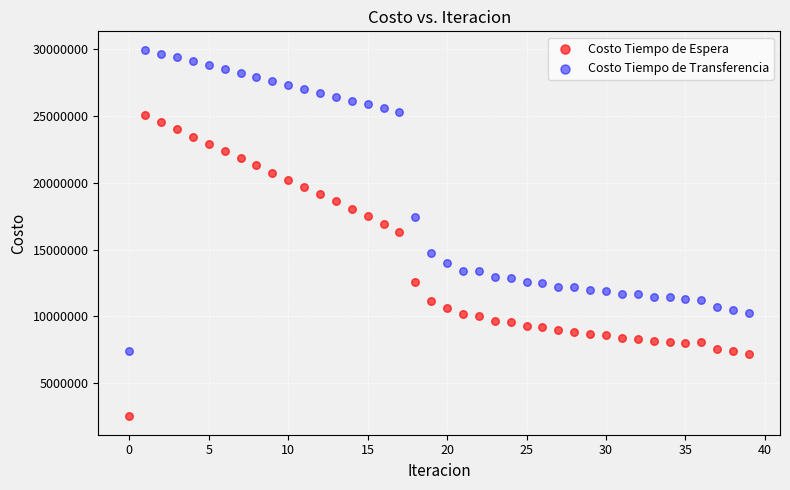

Which series contains the lowest Y value?

Costo Tiempo de Espera